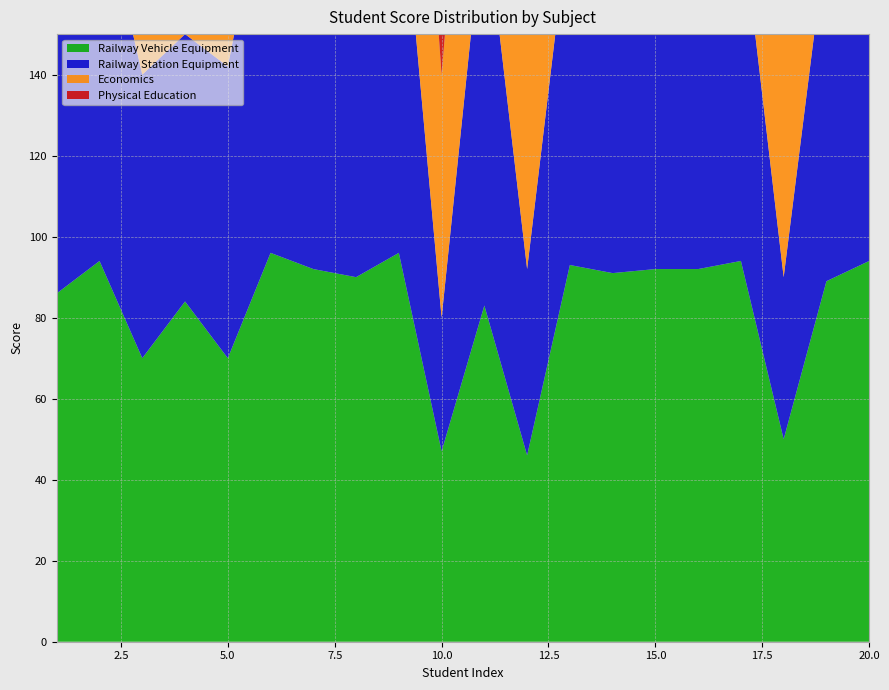

Reading left to right, what are all the values shown in this chart?

Railway Vehicle Equipment: 1=86	2=94	3=70	4=84	5=70	6=96	7=92	8=90	9=96	10=47	11=83	12=46	13=93	14=91	15=92	16=92	17=94	18=50	19=89	20=94
Railway Station Equipment: 1=85	2=92	3=70	4=66	5=72	6=100	7=72	8=72	9=100	10=33	11=99	12=46	13=87	14=85	15=91	16=90	17=86	18=40	19=85	20=93
Economics: 1=88	2=87	3=64	4=83	5=76	6=92	7=88	8=86	9=91	10=60	11=85	12=87	13=90	14=89	15=94	16=93	17=89	18=64	19=87	20=91
Physical Education: 1=90	2=80	3=75	4=75	5=90	6=95	7=90	8=85	9=95	10=60	11=89	12=34	13=85	14=85	15=80	16=80	17=57	18=60	19=80	20=90